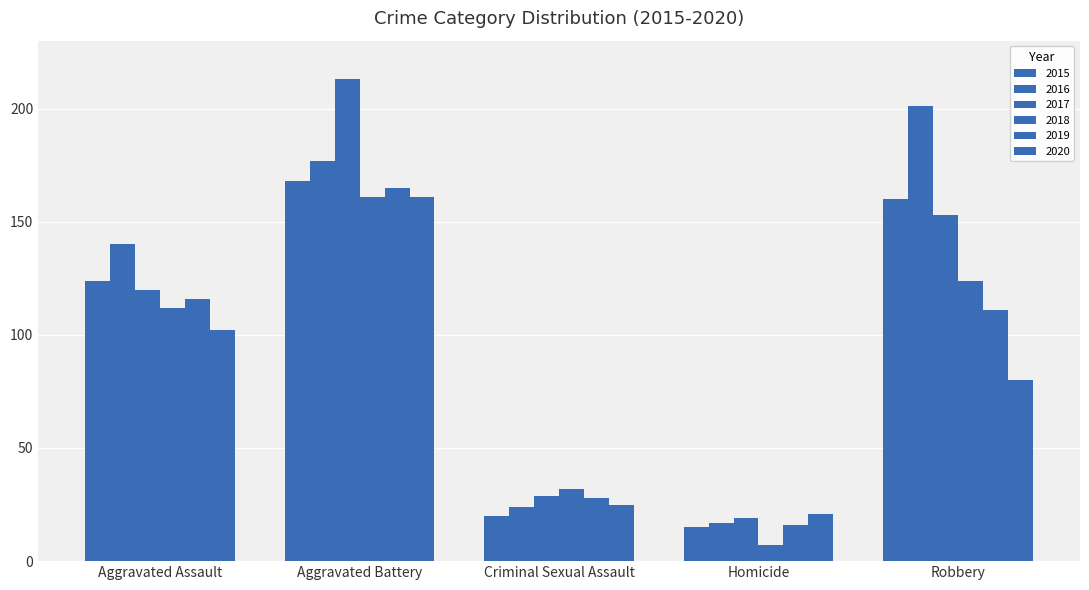

Rank the series at Criminal Sexual Assault from highest to lowest value.

2018, 2017, 2019, 2020, 2016, 2015